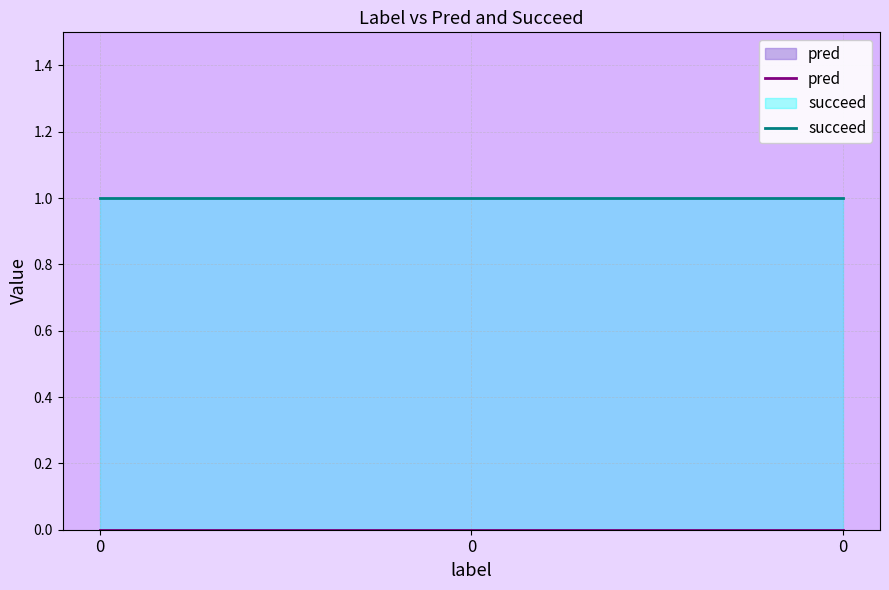

List the labels in order of succeed value, smallest first.

0, 0, 0